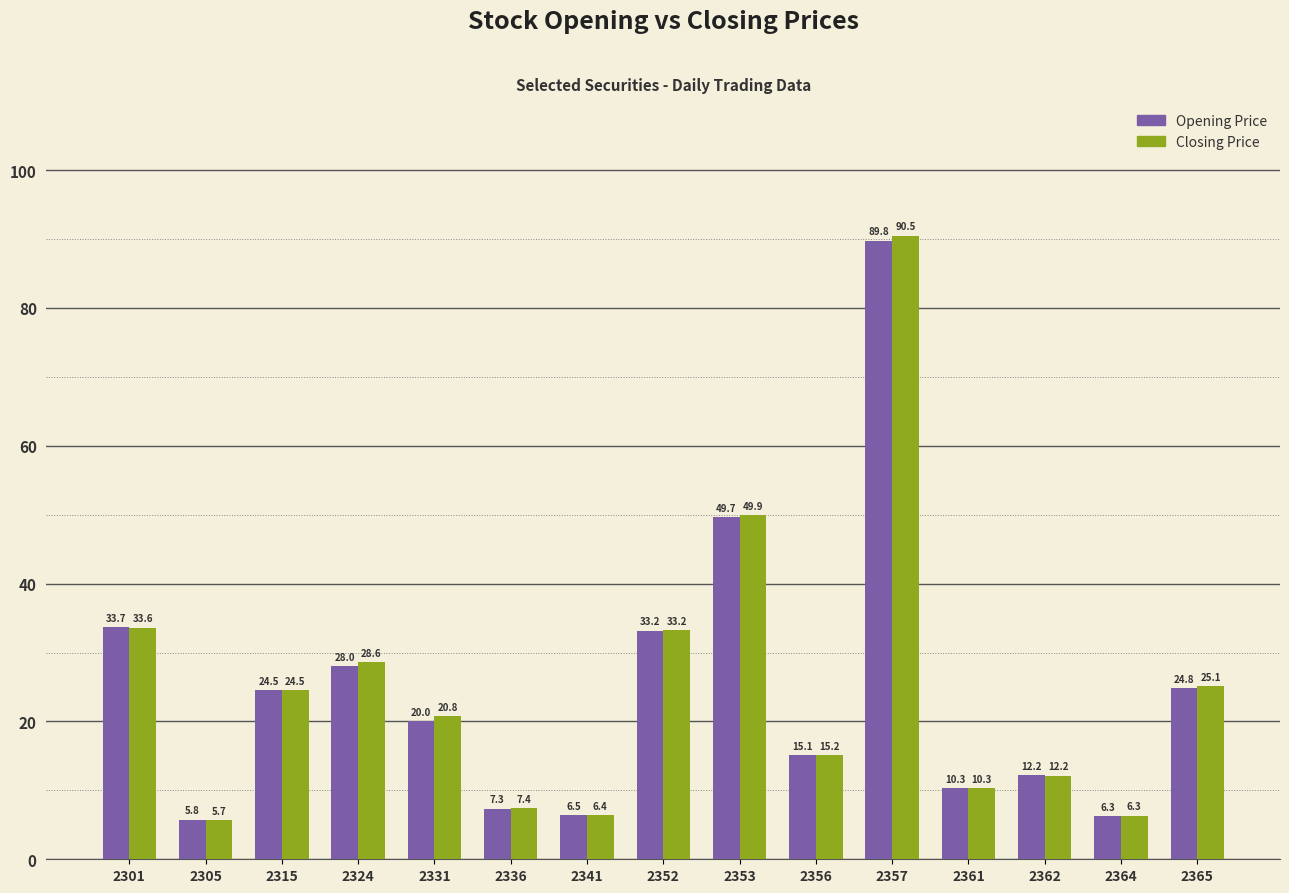

How many values in the Closing Price series exceed 20?

8